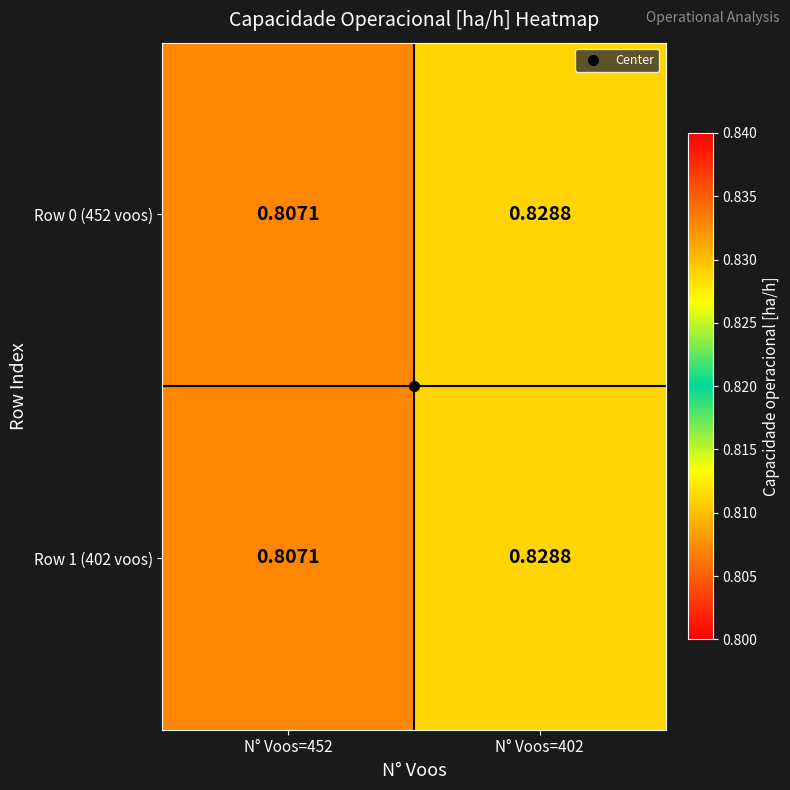

Is the value of Row 1 (402 voos) at N° Voos=402 greater than the value of Row 0 (452 voos) at N° Voos=452?

Yes